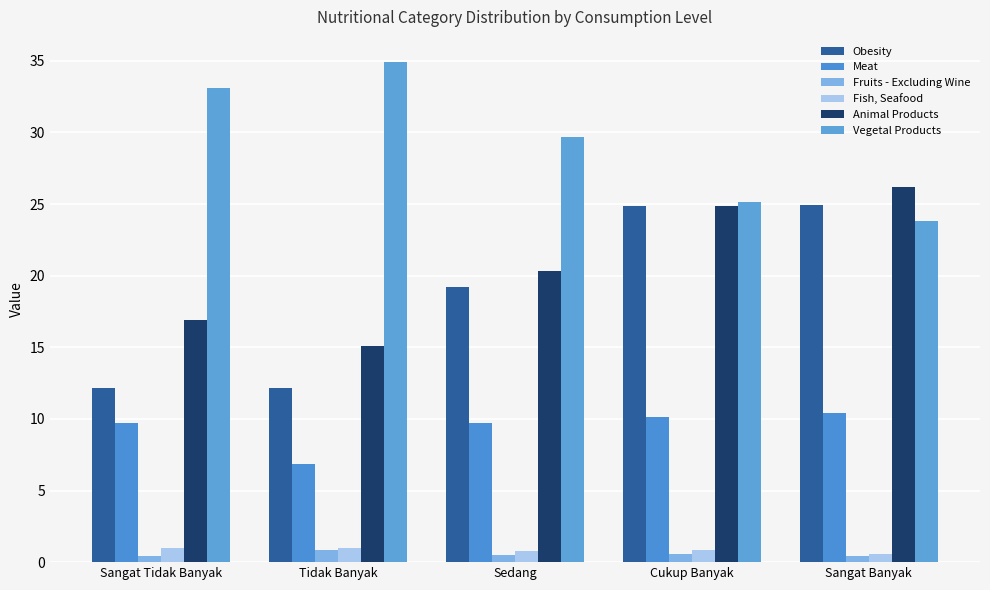

Reading left to right, extract all data points from this chart.

Obesity: 12.2	12.1	19.2	24.9	24.9
Meat: 9.7	6.9	9.7	10.1	10.4
Fruits - Excluding Wine: 0.4	0.9	0.5	0.5	0.4
Fish, Seafood: 1.0	1.0	0.8	0.9	0.6
Animal Products: 16.9	15.1	20.3	24.9	26.2
Vegetal Products: 33.1	34.9	29.7	25.1	23.8